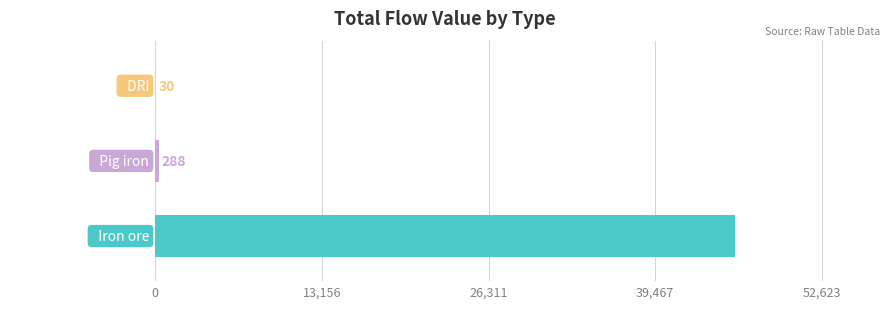

What is the maximum value shown in the chart?

45758.8